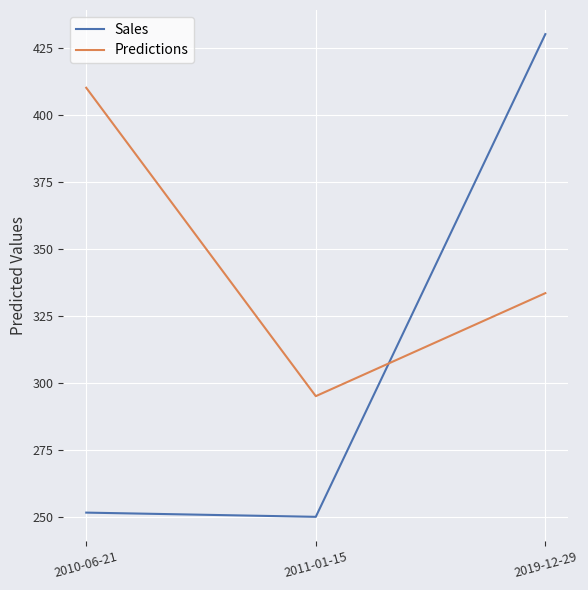

Is it true that Sales equals 430.0 at 2019-12-29?

True